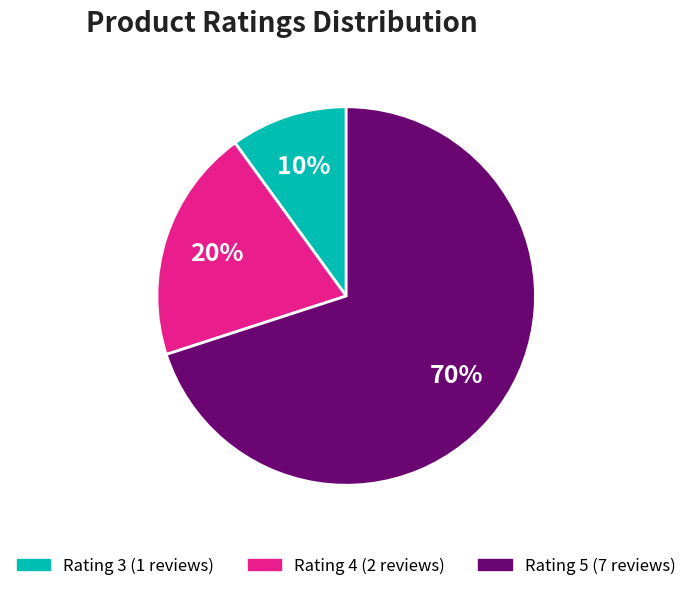

Is there a majority slice in this chart?

Yes